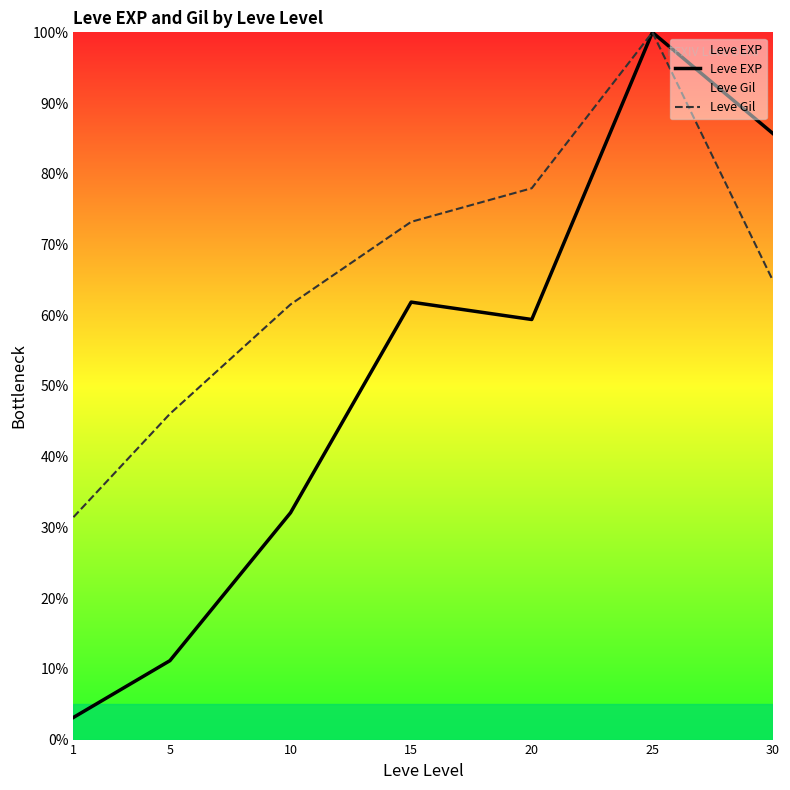

Reading left to right, what are all the values shown in this chart?

Leve EXP: 1=3.1	5=11.2	10=32.1	15=61.9	20=59.4	25=100.0	30=85.7
Leve Gil: 1=31.4	5=46.1	10=61.5	15=73.2	20=78.0	25=100.0	30=64.9